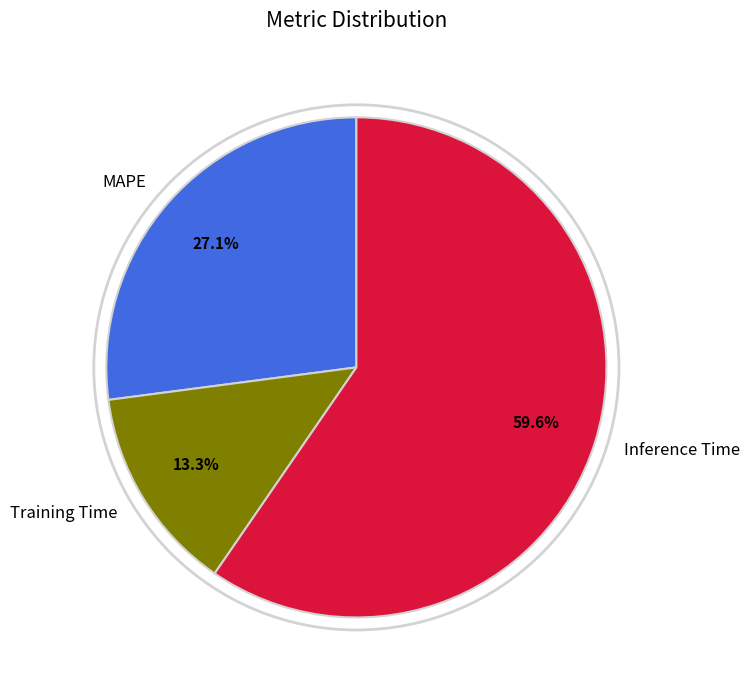

What is the smallest slice in the pie chart?

Training Time